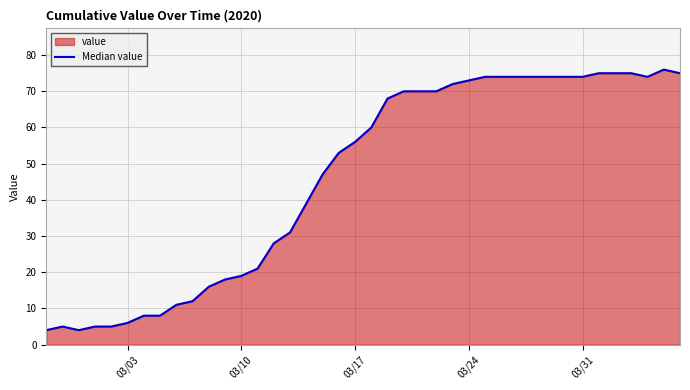

How many values are below 60?

20